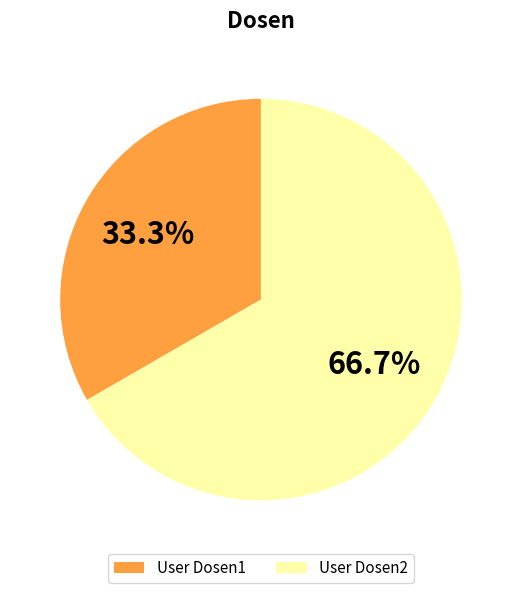

Which slice is the largest?

User Dosen2